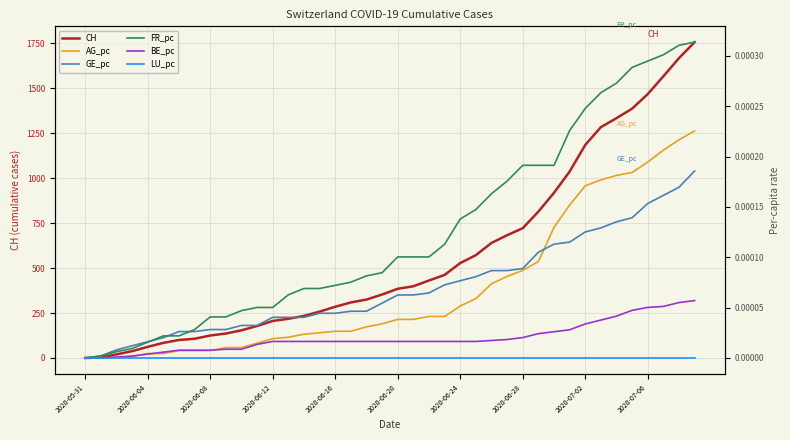

What is the spread (max minus min) of values at 17?

309.0